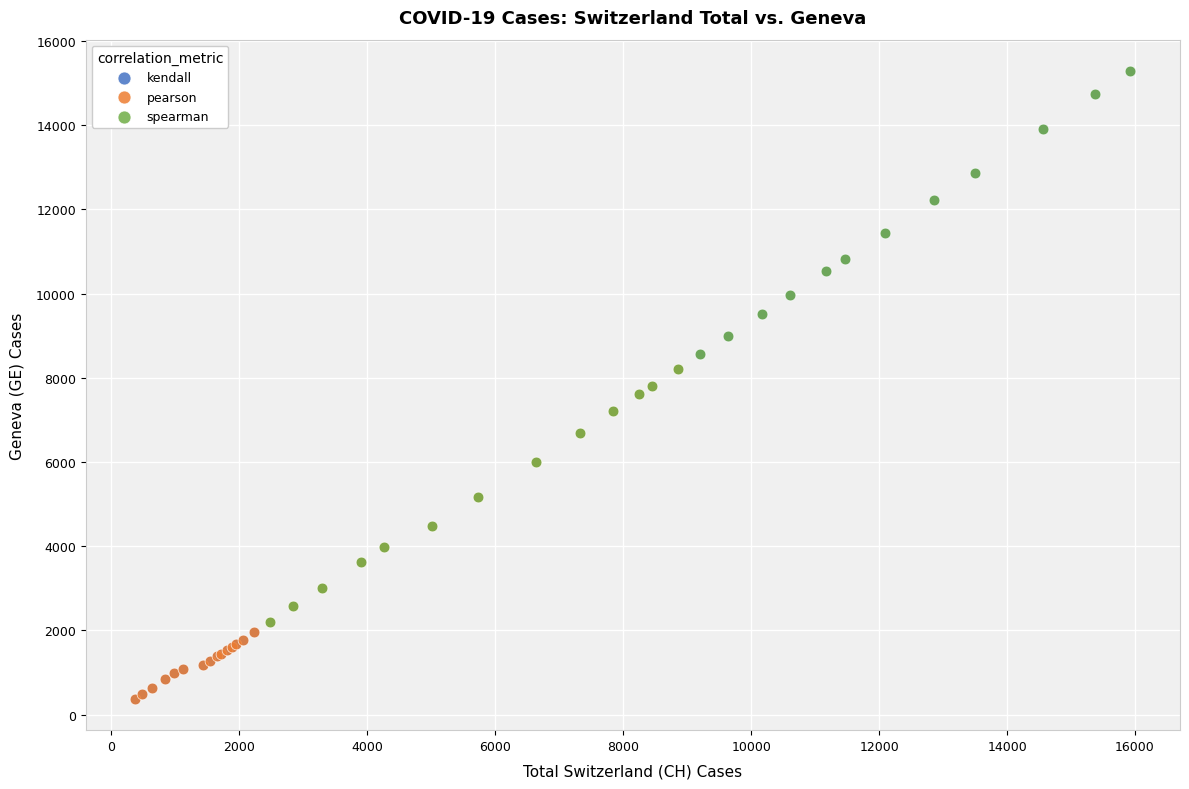

Which series has the widest spread of Y values?

kendall